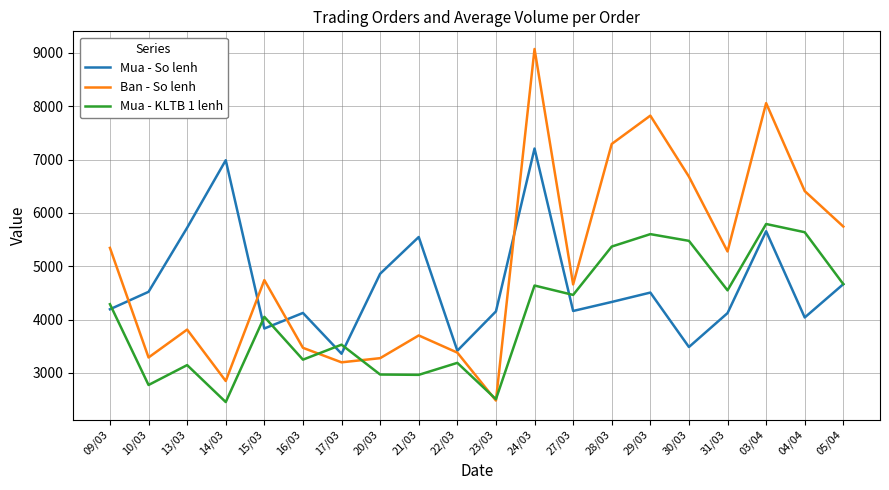

What is the lowest value of the Ban - So lenh series?

2481